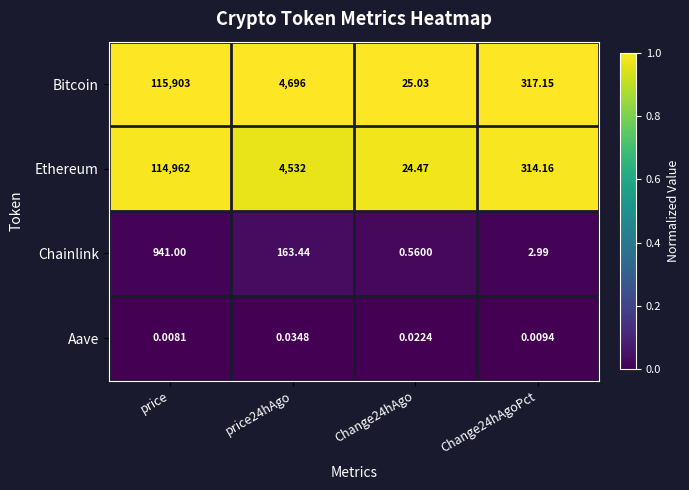

At which category is the sum across all series the highest?

price